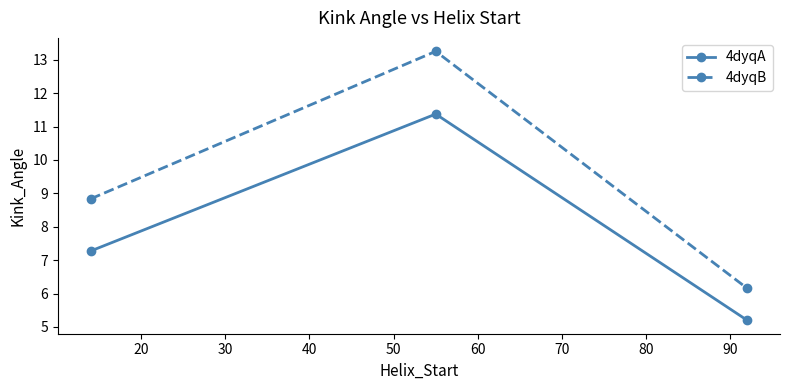

Which series has the largest total across all categories?

4dyqB